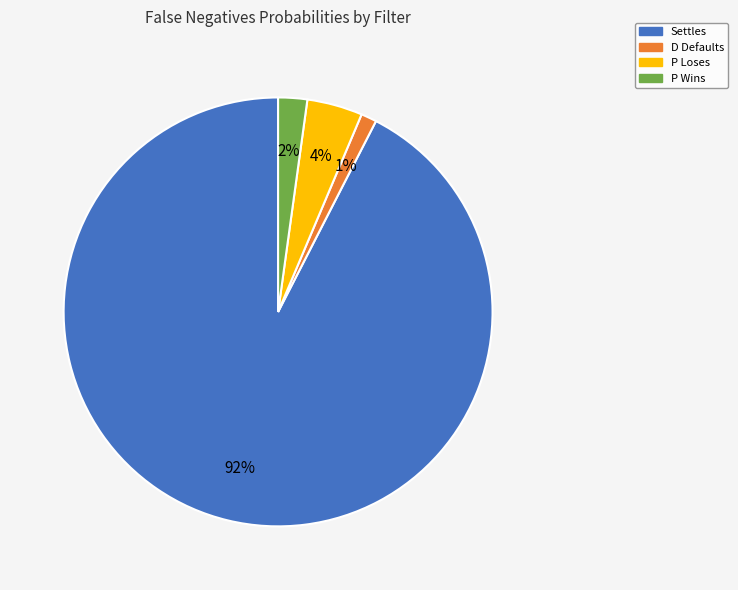

Is the sum of P Wins and P Loses greater than half?

No